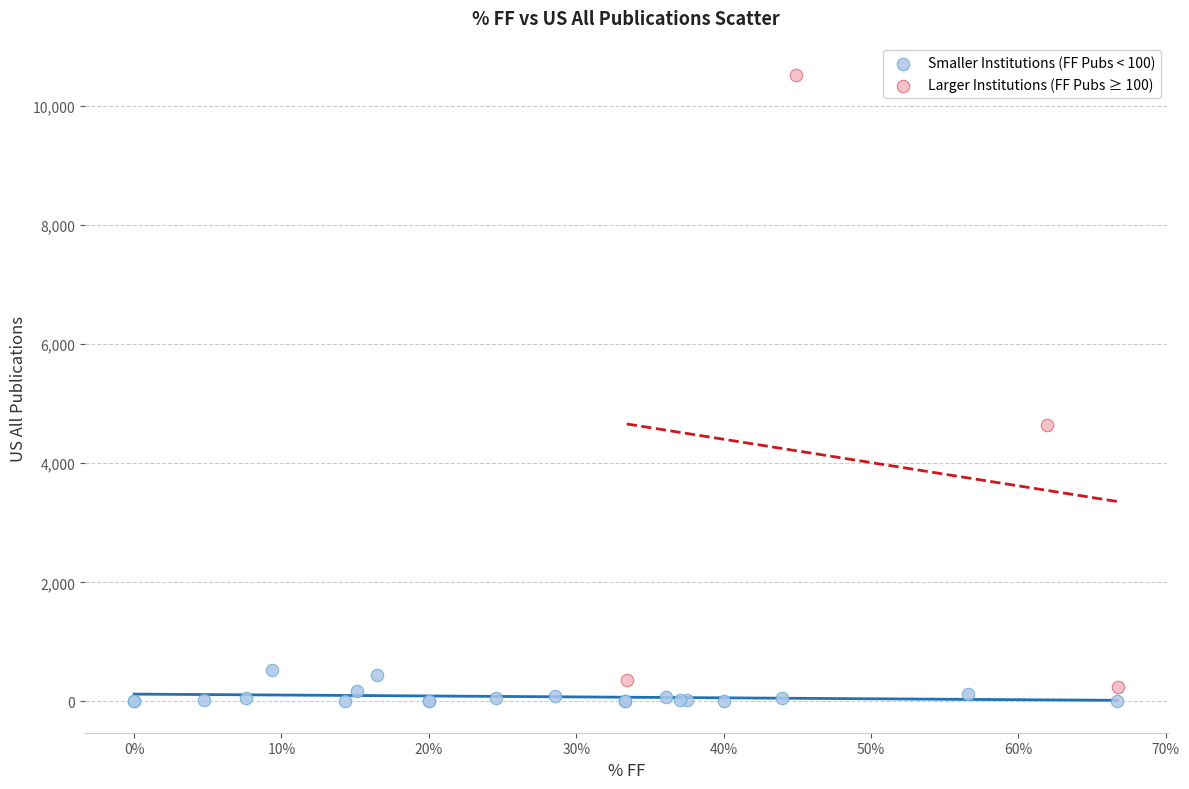

Which series has the widest spread of Y values?

Larger Institutions (FF Pubs ≥ 100)